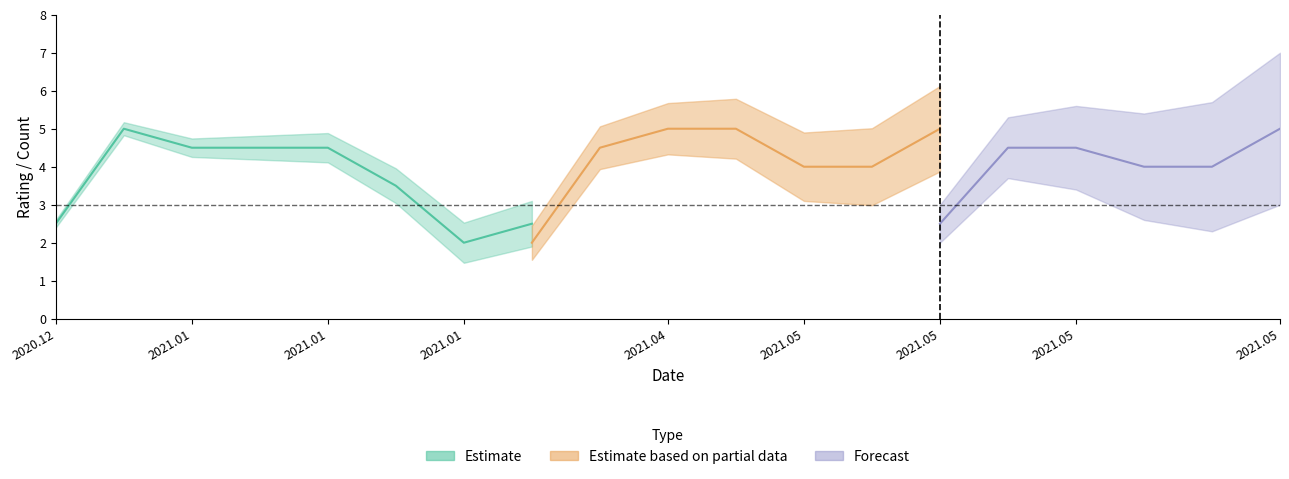

What is the difference between the highest and lowest values at 13?

5